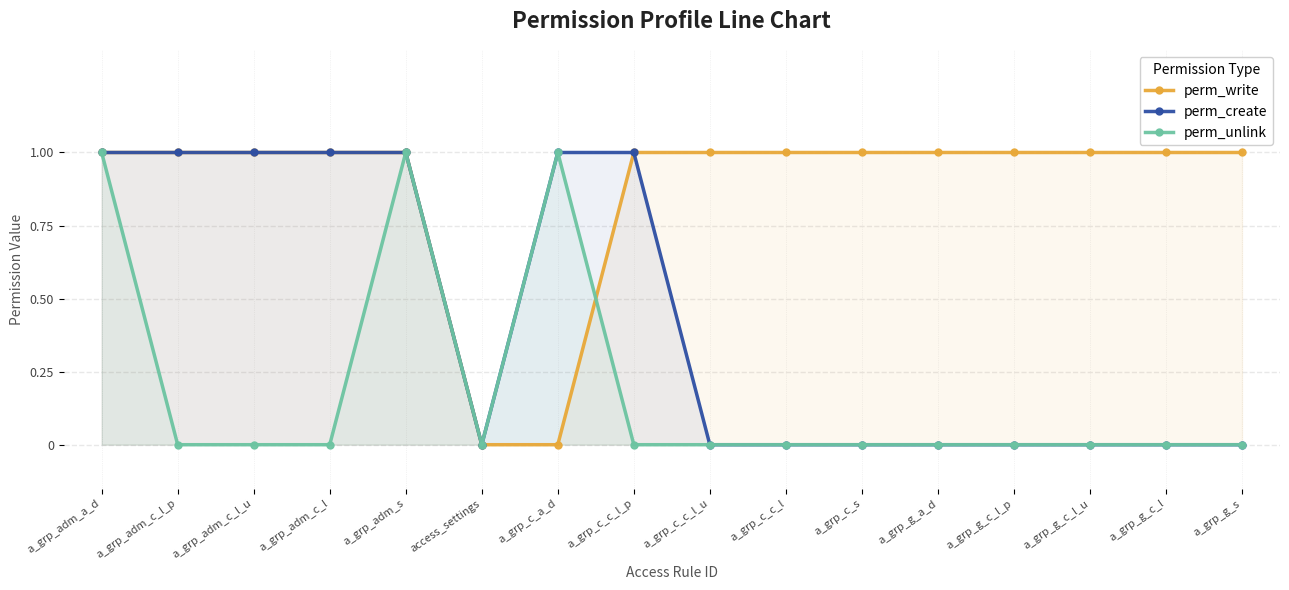

Count the perm_create values in the range 0 to 1.

16